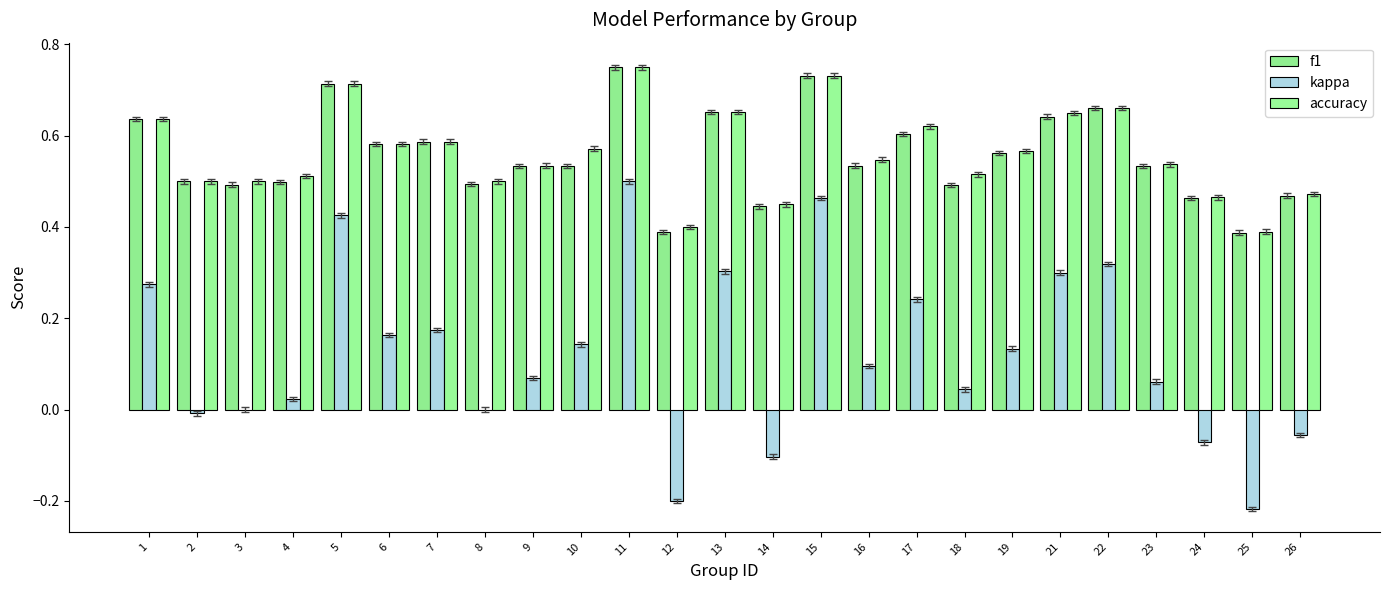

What is the minimum value for kappa?

-0.2